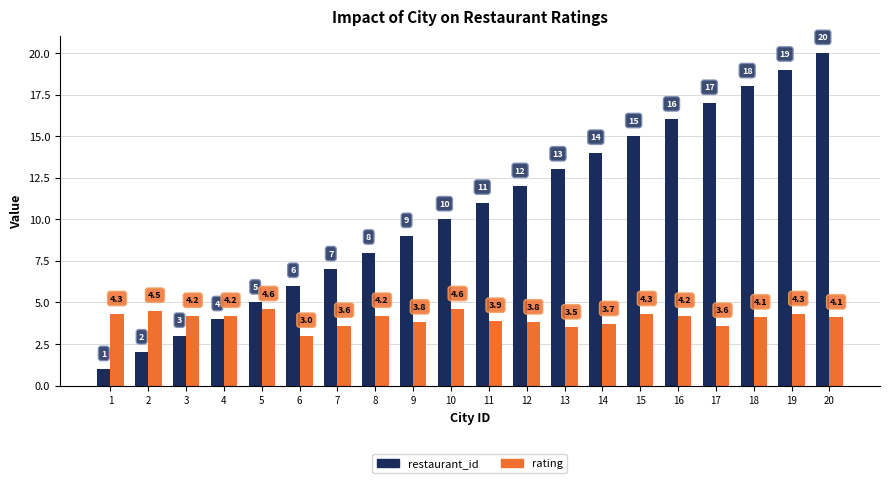

How many data points in rating are less than 4?

8